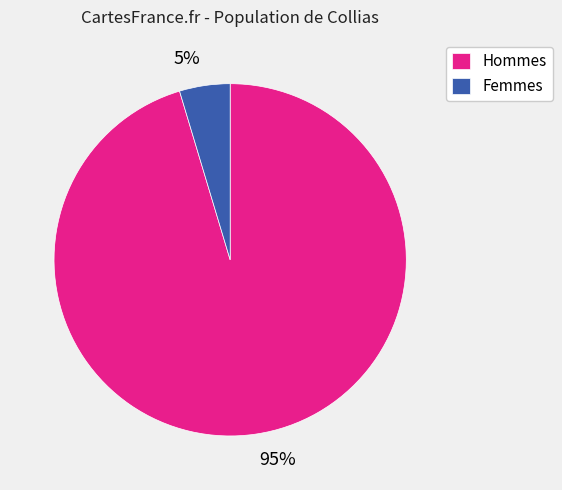

Count the number of slices in the pie.

2